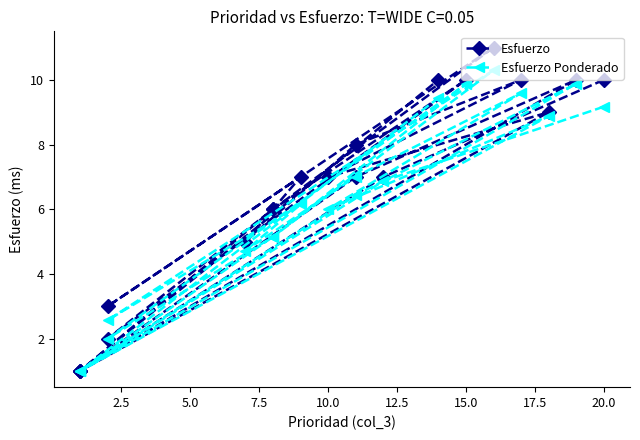

How many values in the Esfuerzo series are below 7?

8